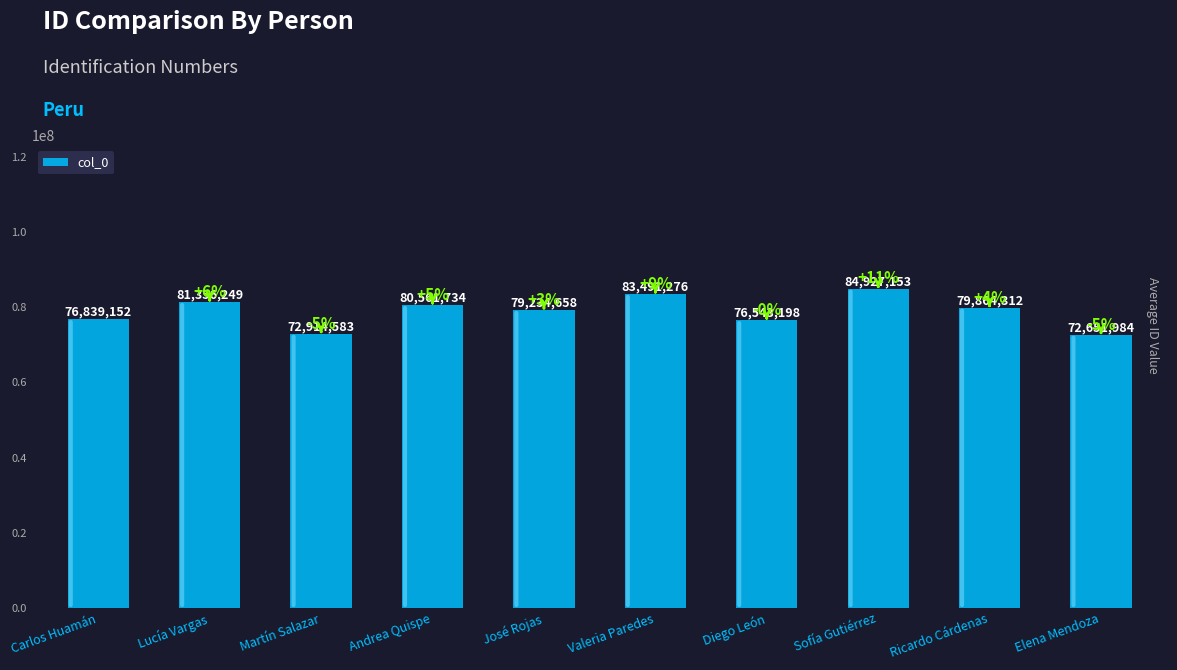

Read the value at Diego León, to the nearest 10.

76543200